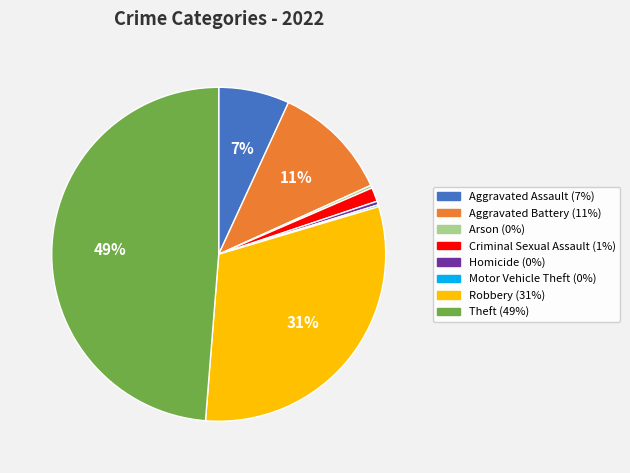

To the nearest percent, what is the difference between the Criminal Sexual Assault and Aggravated Battery slice percentages?

10%